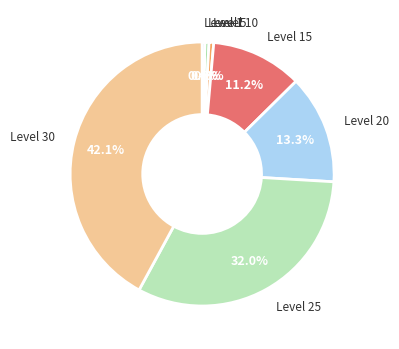

Does any single category account for the majority?

No